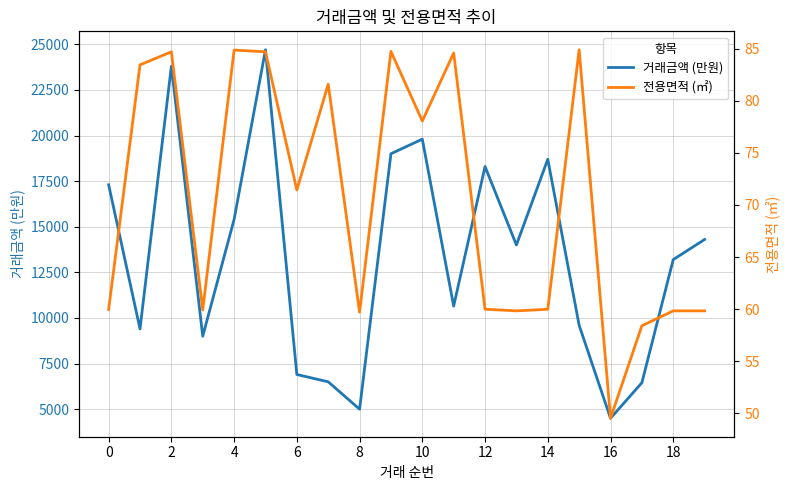

True or false: 거래금액 (만원) and 전용면적 (㎡) intersect in this chart.

False